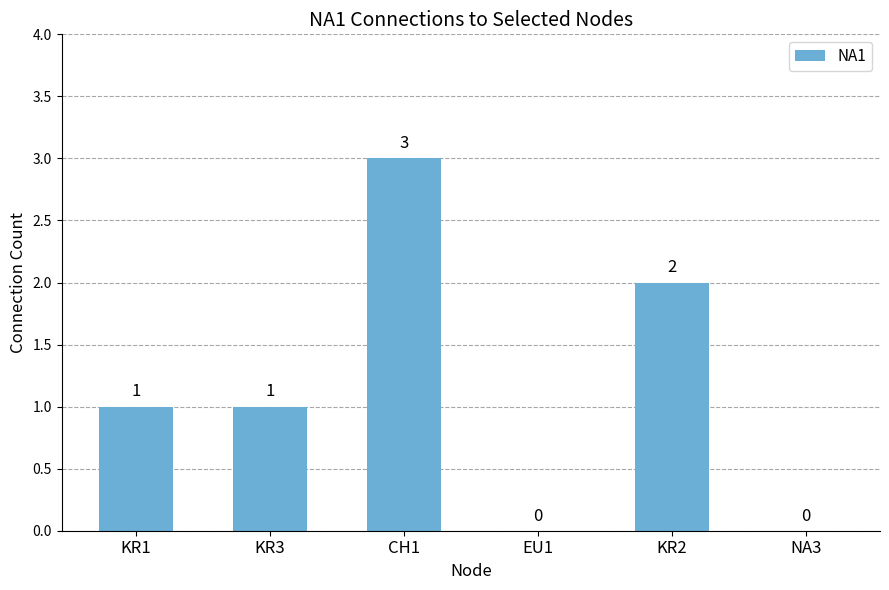

What is the sum of the values at CH1 and NA3?

3